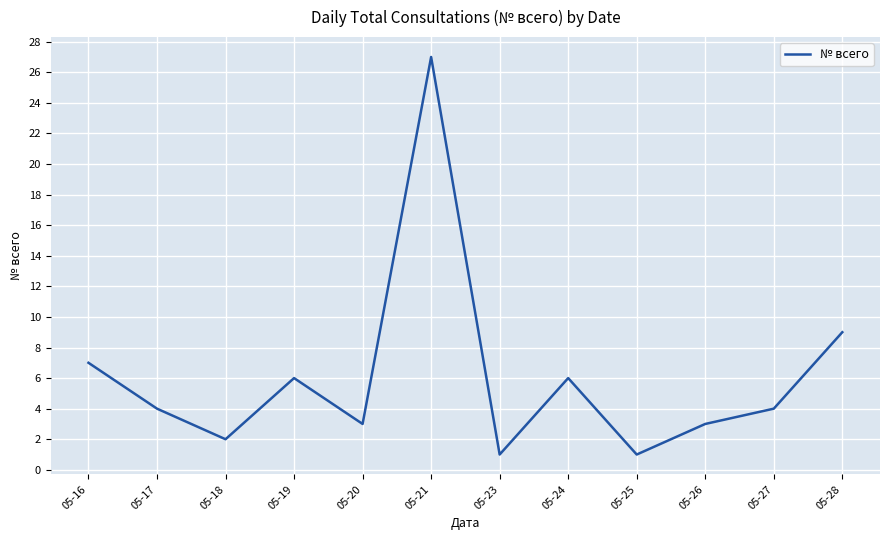

Does the chart have visible grid lines?

Yes